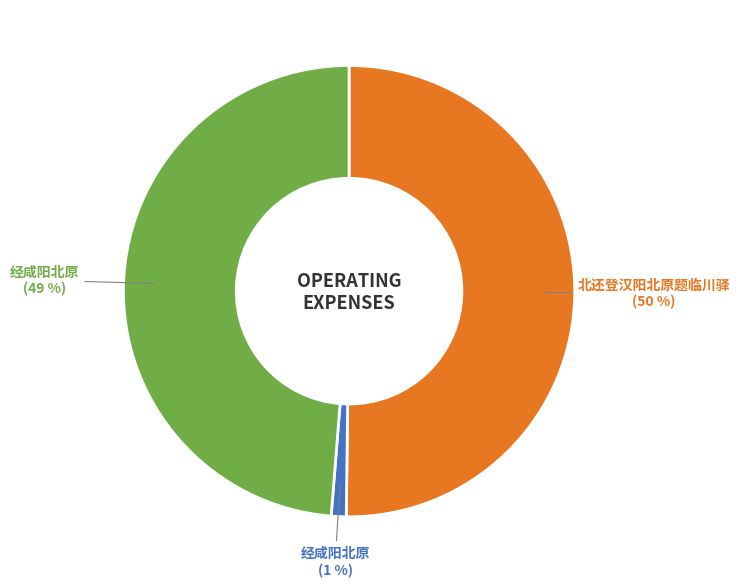

To the nearest percent, what is the average slice percentage?

33%